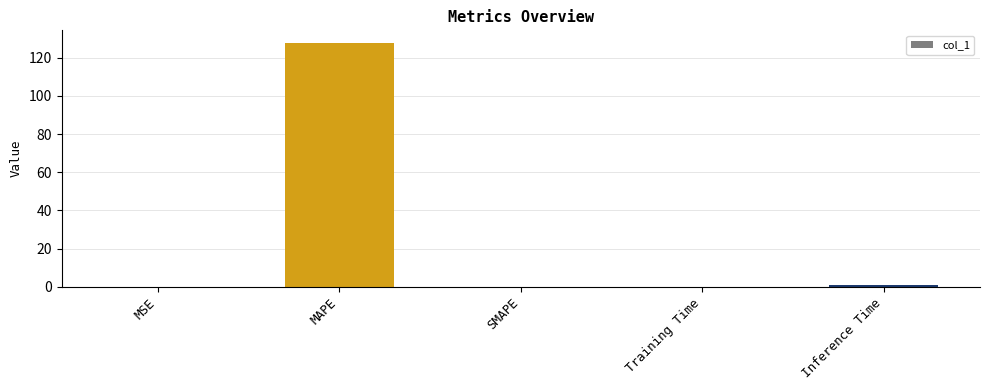

At which category does the chart reach its peak across all series?

MAPE